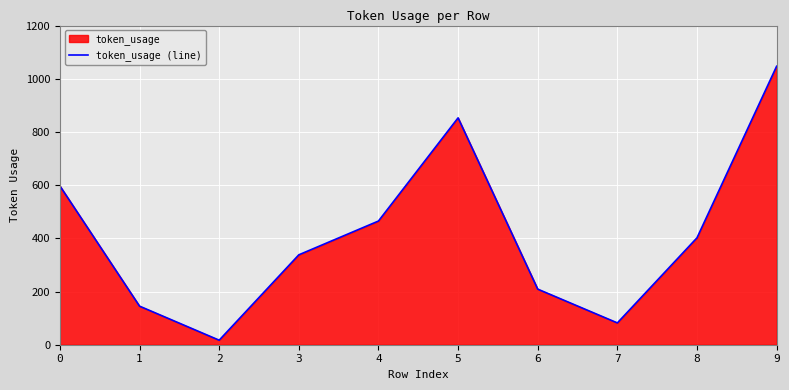

Approximately how many times larger is the value at 3 compared to 4?

0.7